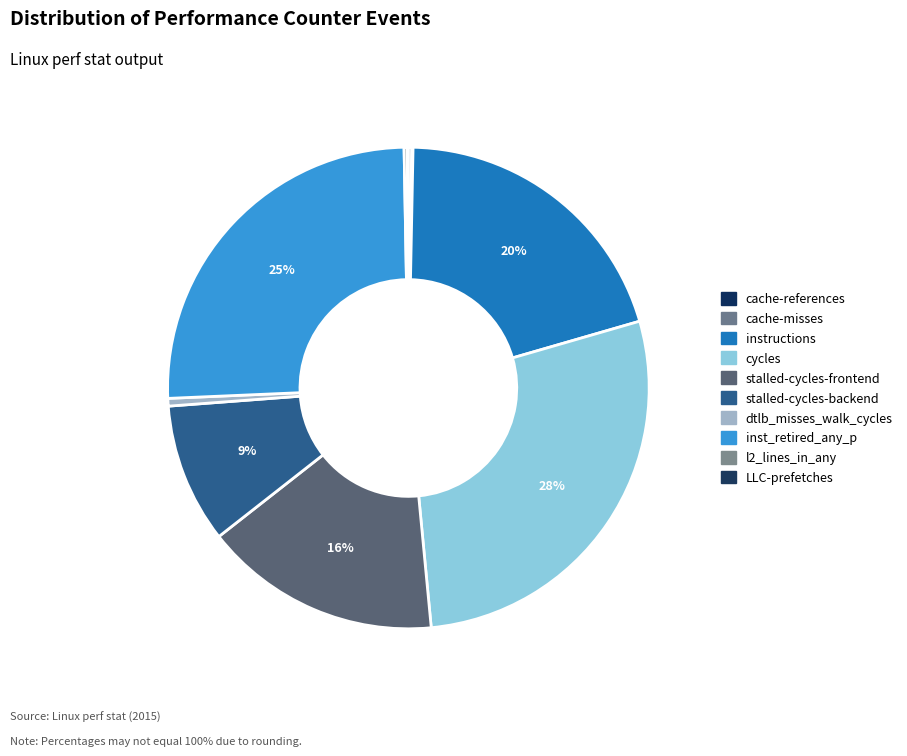

True or false: stalled-cycles-frontend accounts for 16% of the total.

True